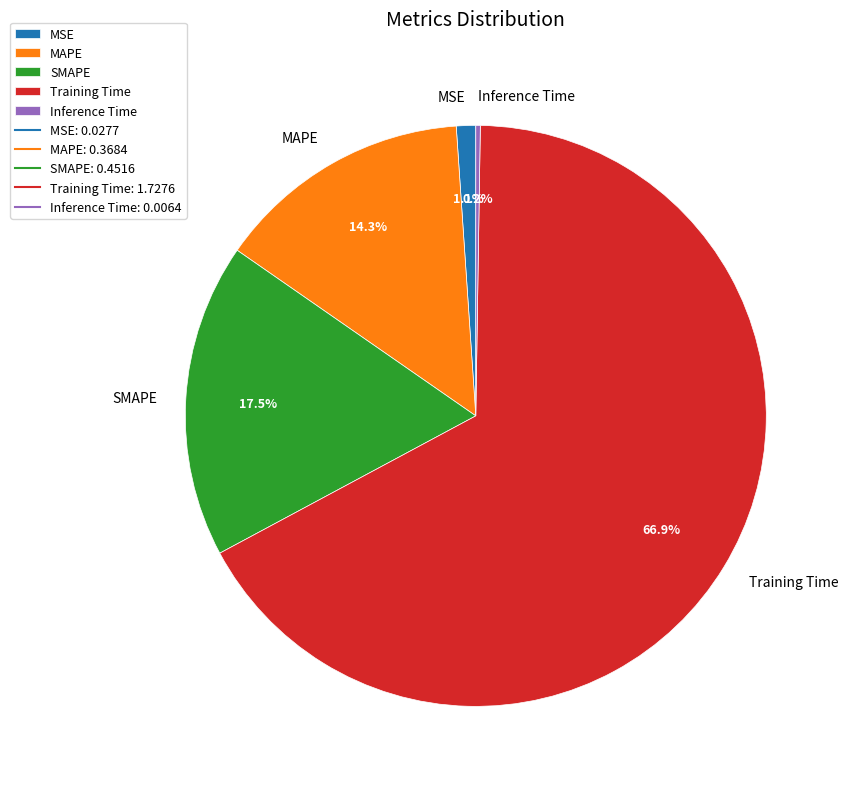

What is the largest slice in the pie chart?

Training Time